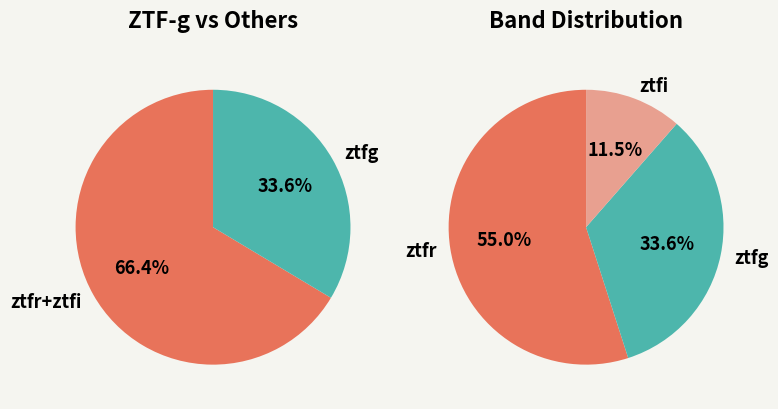

Do ztfr and ztfi together represent more than half of the pie?

Yes